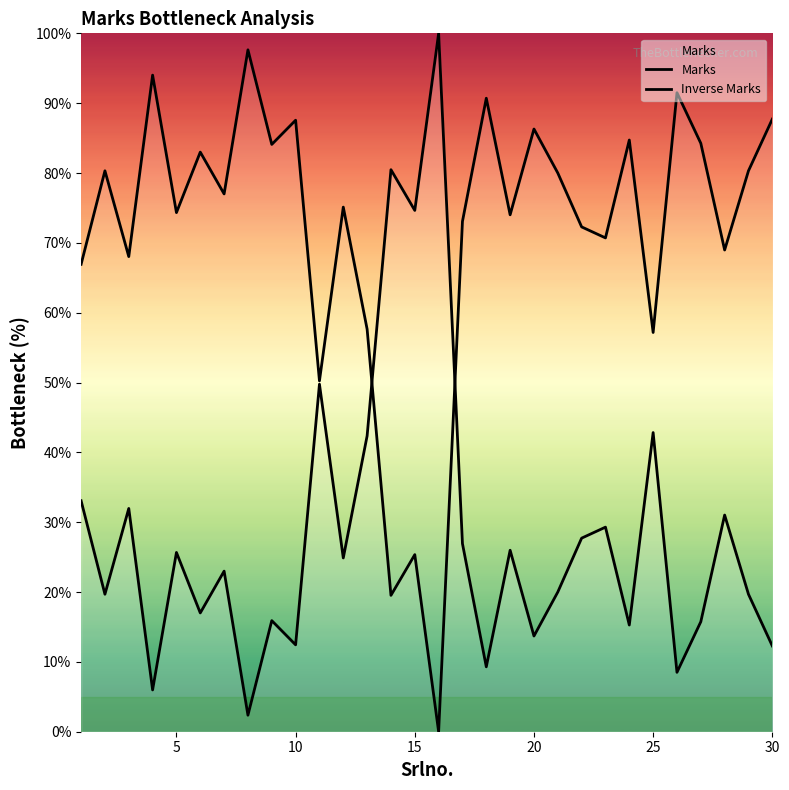

Which series has the largest total across all categories?

Inverse Marks